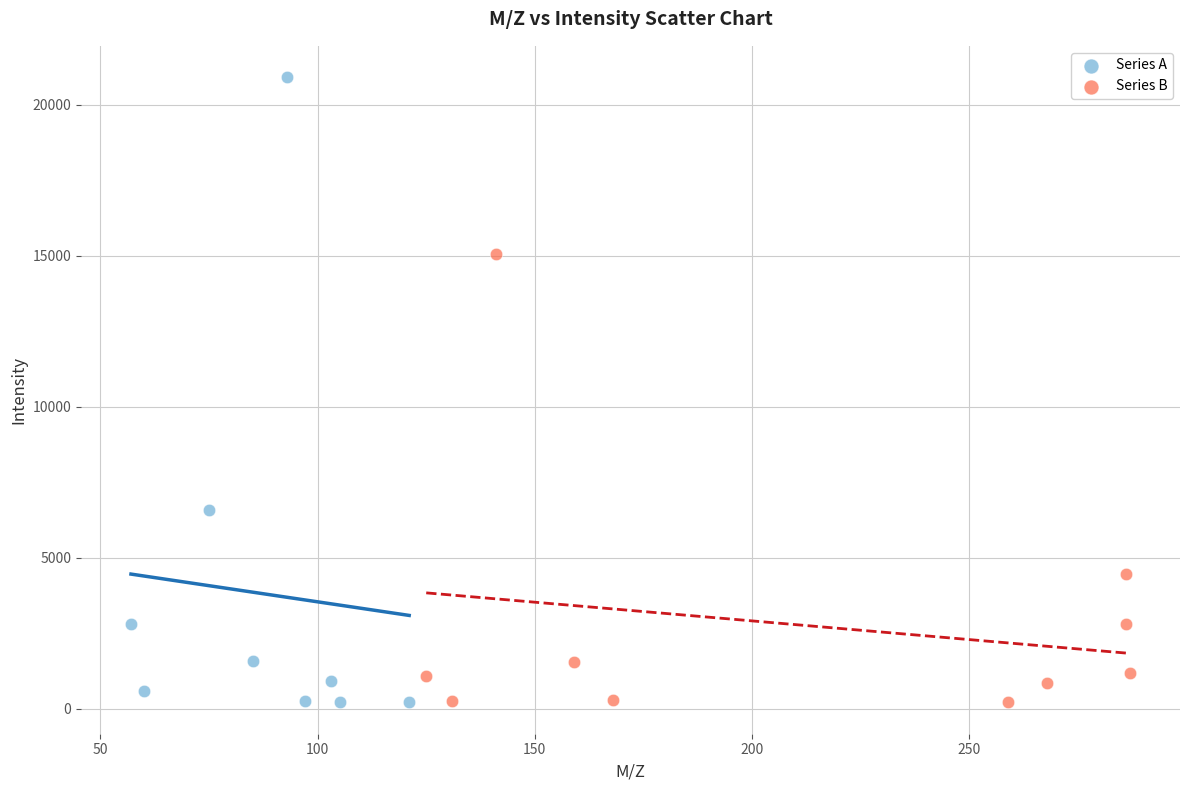

Which series reaches the maximum Y coordinate?

Series A